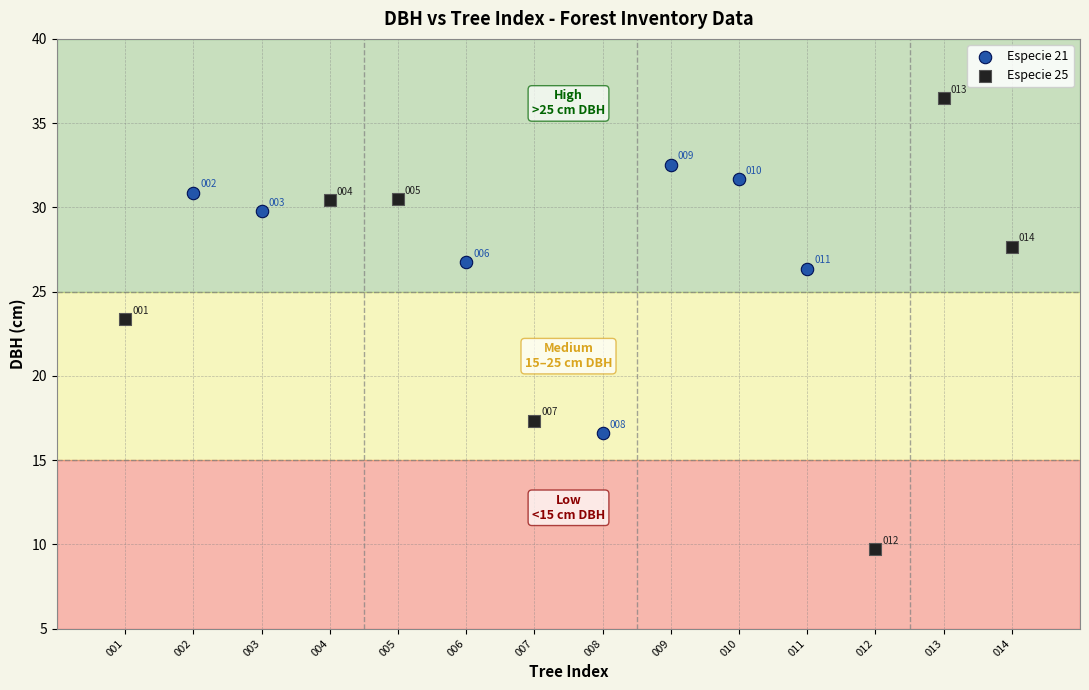

Which series contains the highest Y value?

Especie 25